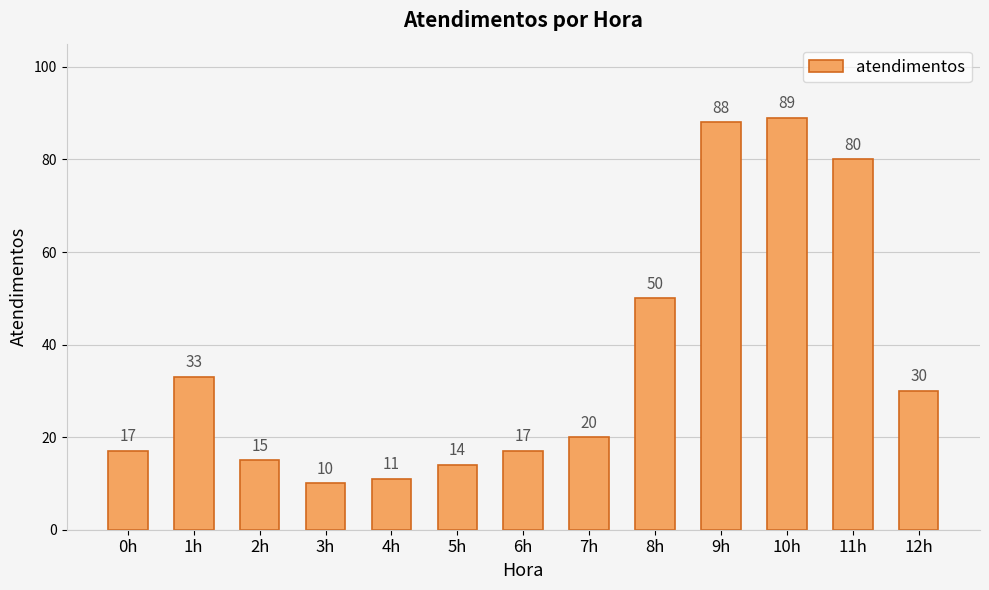

How many values are below 20?

6